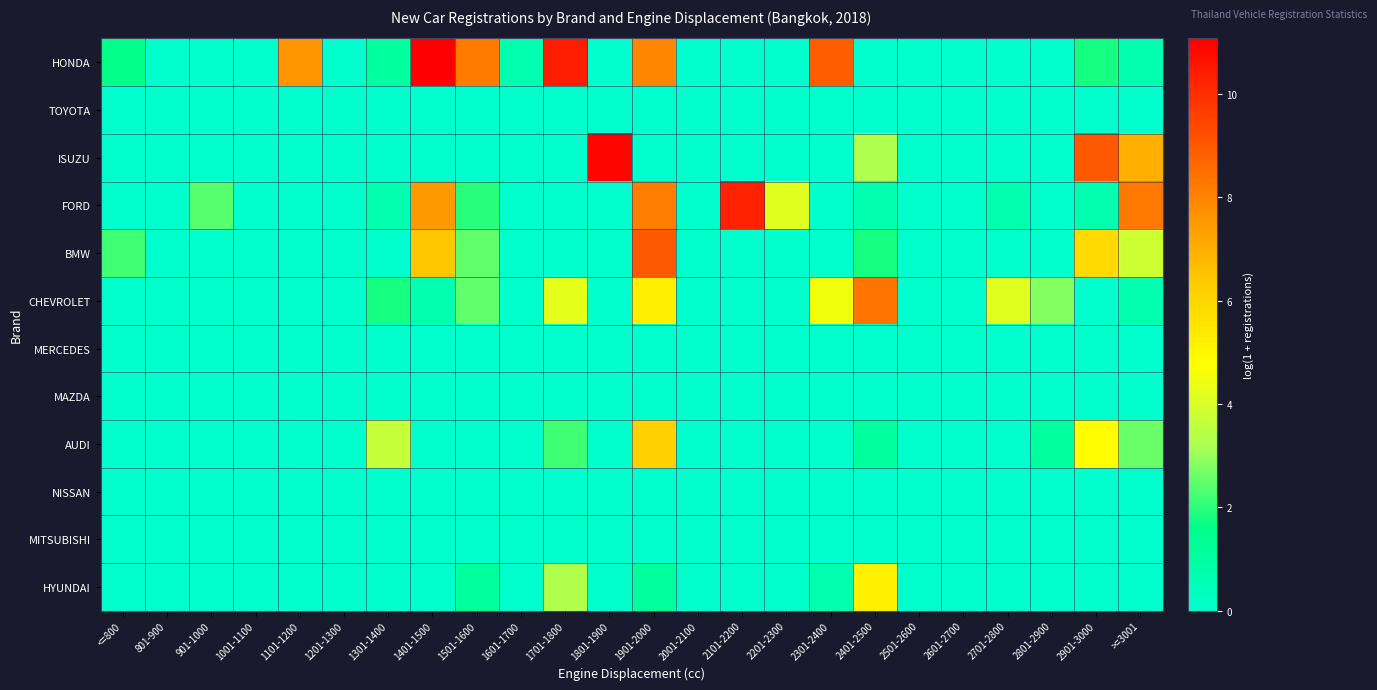

Count the number of data series in this chart.

12